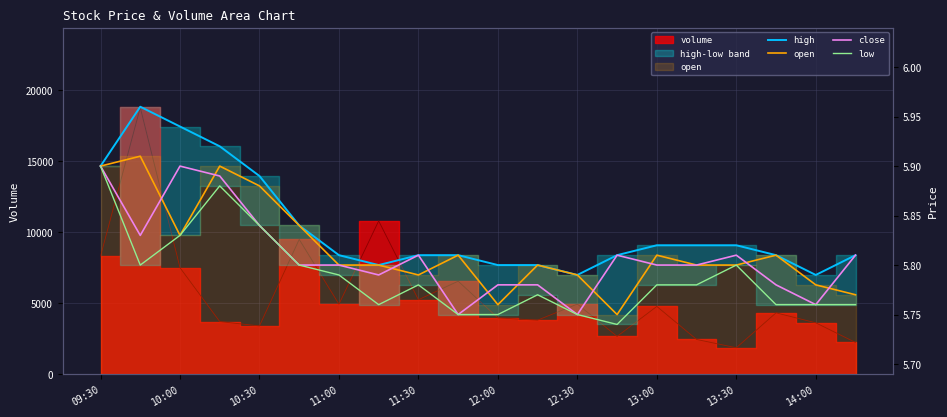

What is the average value of the close series?

5.8